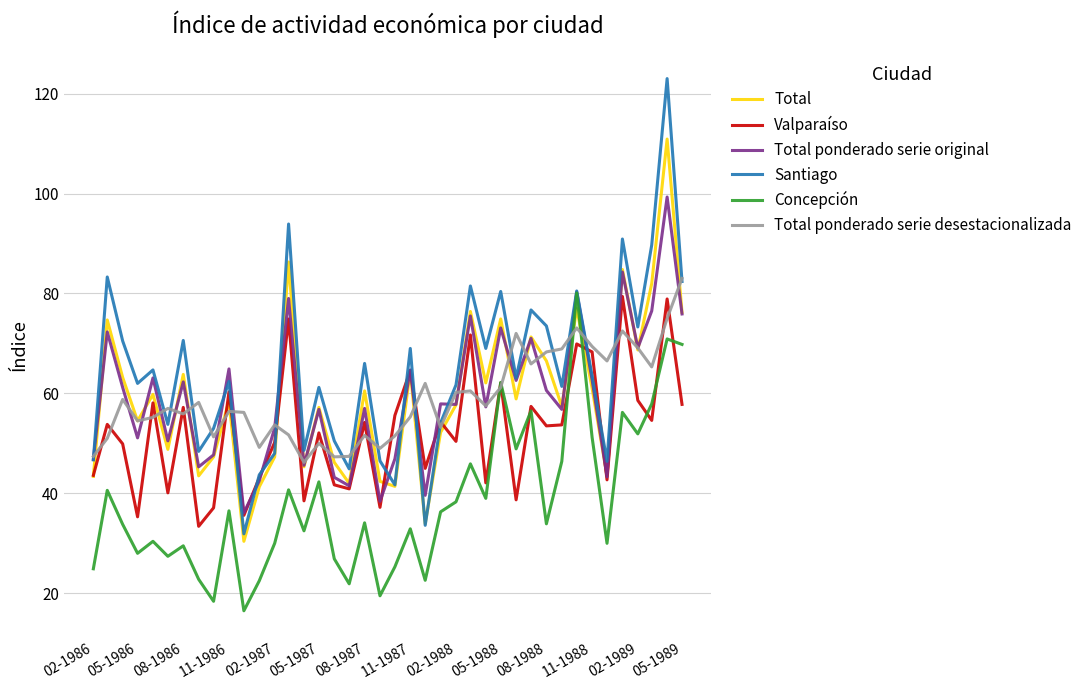

Which series has the widest spread of values?

Santiago